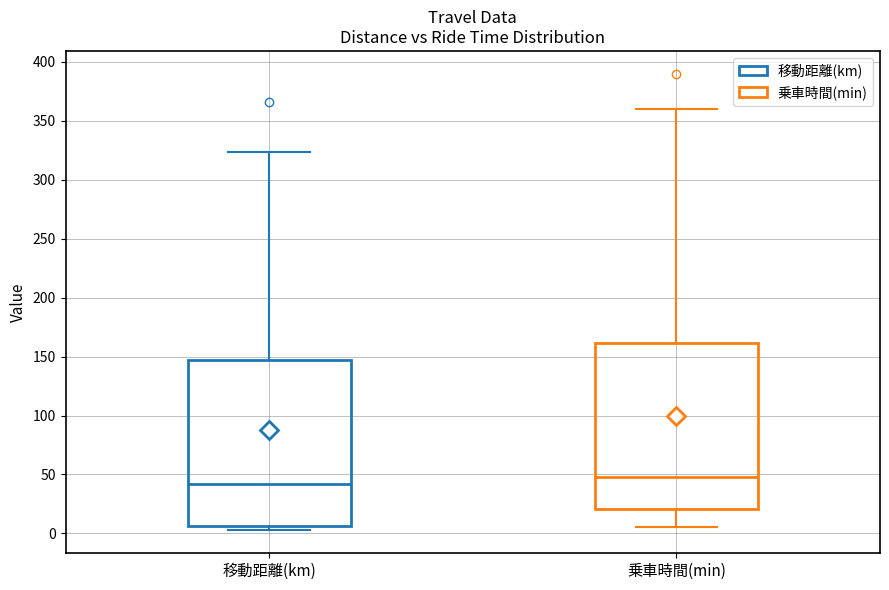

Which box's median line is the lowest?

移動距離(km)